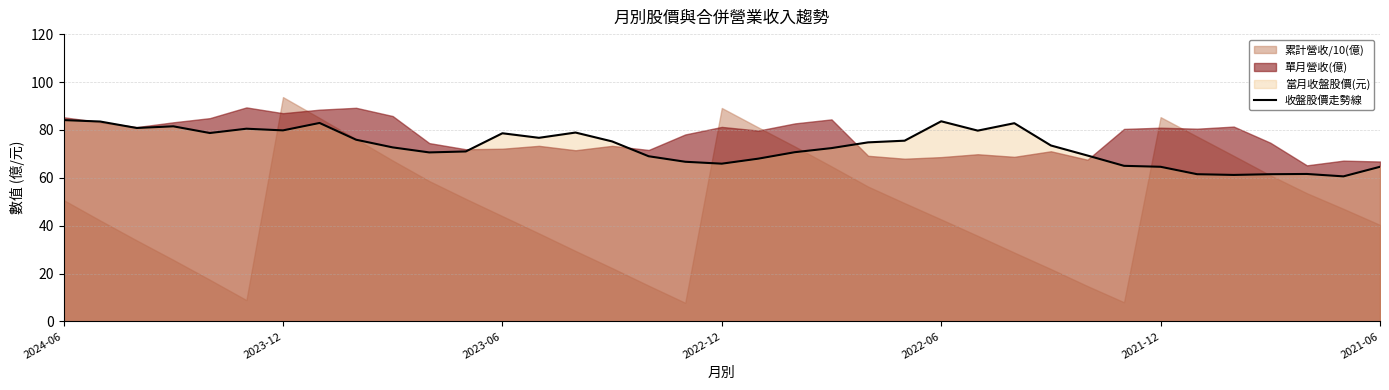

The value at 2022-12 is 81.5. True or false?

True